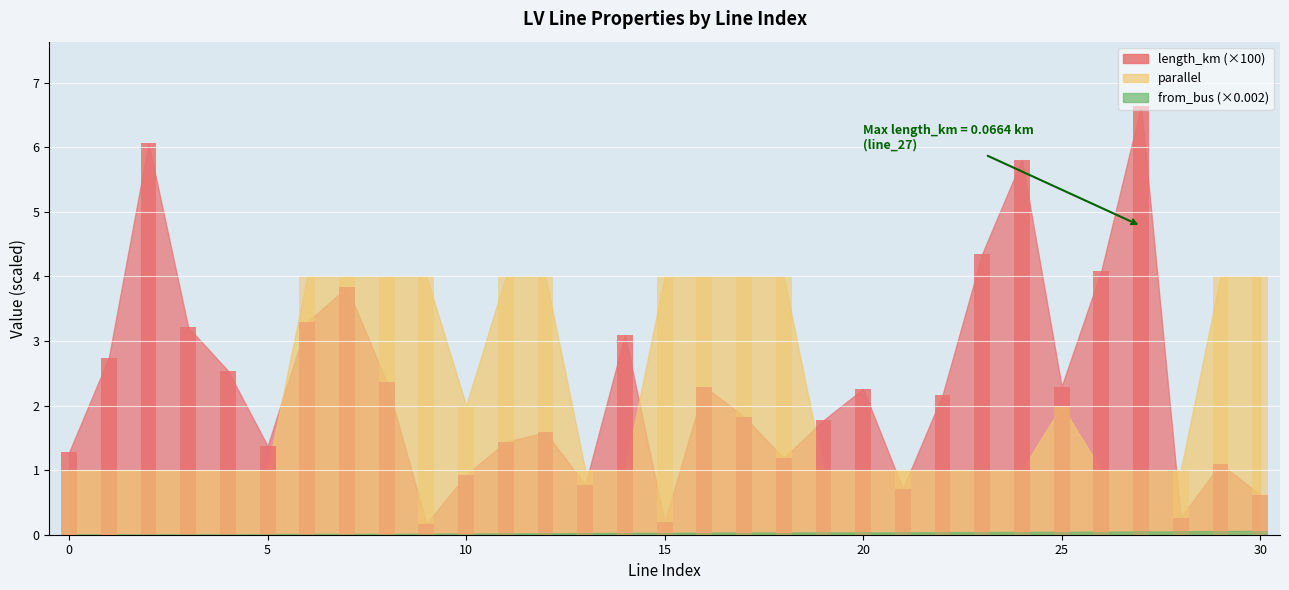

Reading right to left, list all the values displayed in this chart.

length_km: 0.6	1.1	0.3	6.6	4.1	2.3	5.8	4.4	2.2	0.7	2.3	1.8	1.2	1.8	2.3	0.2	3.1	0.8	1.6	1.4	0.9	0.2	2.4	3.8	3.3	1.4	2.5	3.2	6.1	2.7	1.3
parallel: 4.0	4.0	1.0	1.0	1.0	2.0	1.0	1.0	1.0	1.0	1.0	1.0	4.0	4.0	4.0	4.0	1.0	1.0	4.0	4.0	2.0	4.0	4.0	4.0	4.0	1.0	1.0	1.0	1.0	1.0	1.0
from_bus: 0.1	0.1	0.1	0.1	0.0	0.0	0.0	0.0	0.0	0.0	0.0	0.0	0.0	0.0	0.0	0.0	0.0	0.0	0.0	0.0	0.0	0.0	0.0	0.0	0.0	0.0	0.0	0.0	0.0	0.0	0.0